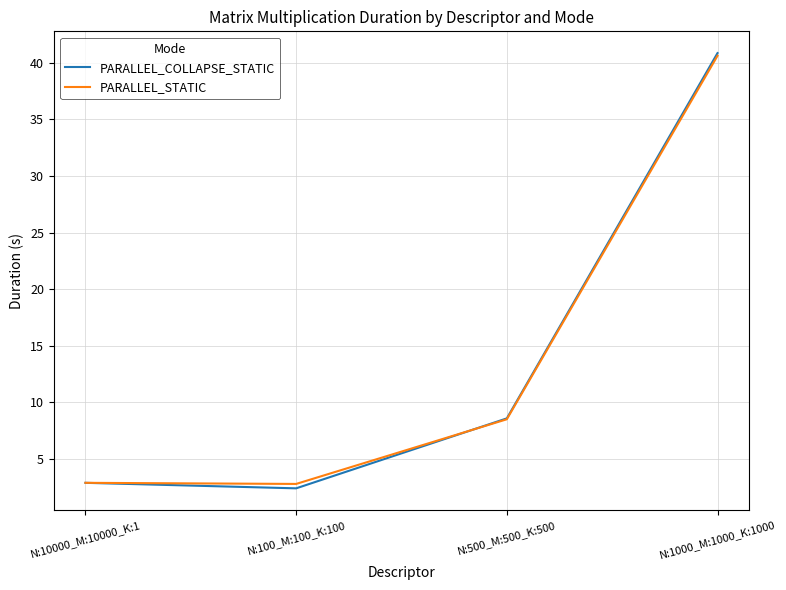

What is the average value of the PARALLEL_COLLAPSE_STATIC series?

13.7